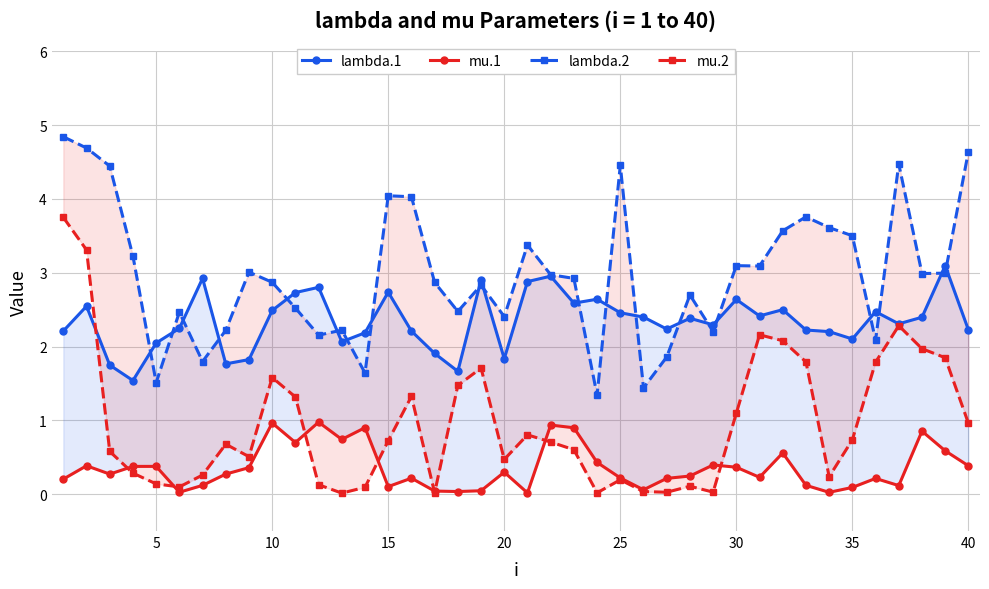

What is the sum of all mu.2 values?

37.9